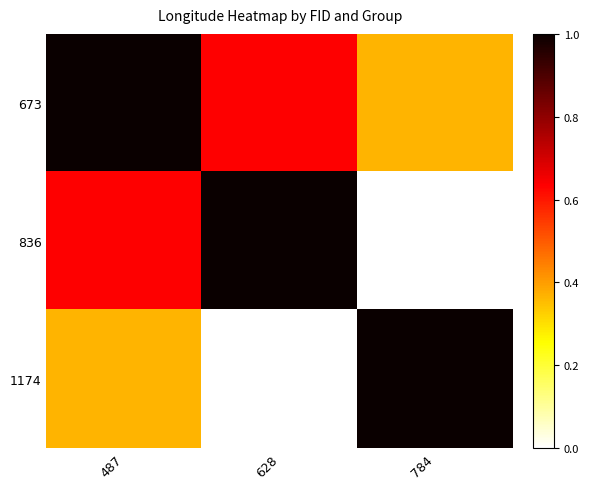

At 628, list the series in order from largest to smallest.

836, 673, 1174